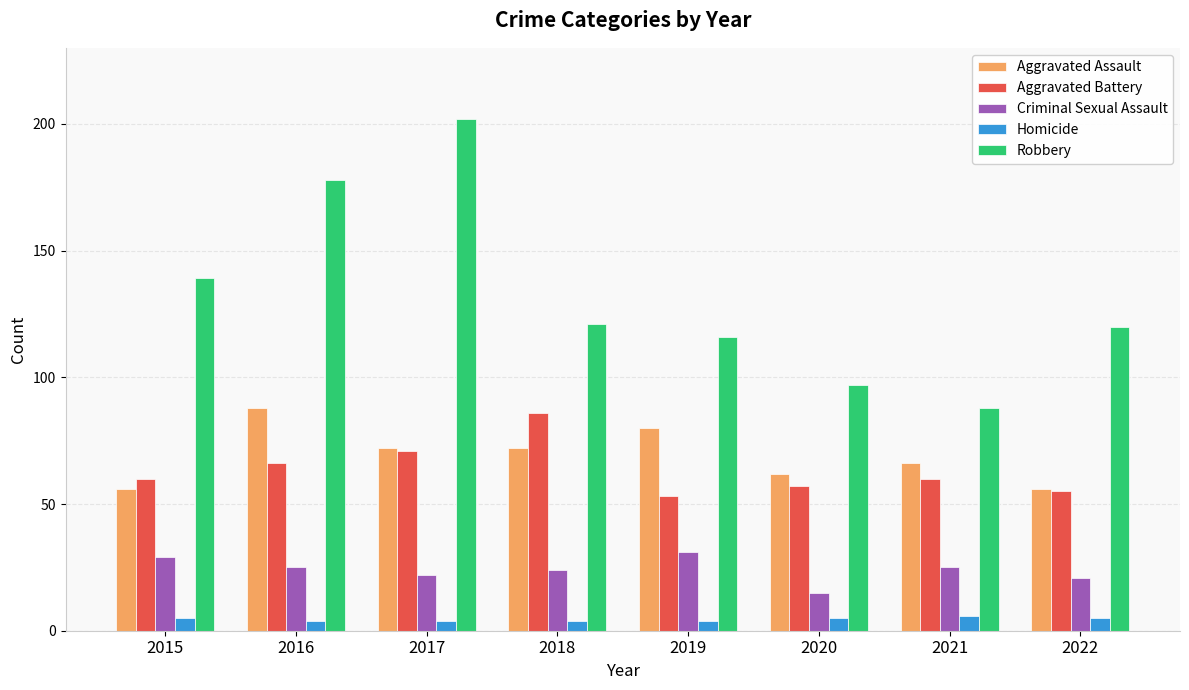

Reading left to right, extract all data points from this chart.

Aggravated Assault: 2015=56	2016=88	2017=72	2018=72	2019=80	2020=62	2021=66	2022=56
Aggravated Battery: 2015=60	2016=66	2017=71	2018=86	2019=53	2020=57	2021=60	2022=55
Criminal Sexual Assault: 2015=29	2016=25	2017=22	2018=24	2019=31	2020=15	2021=25	2022=21
Homicide: 2015=5	2016=4	2017=4	2018=4	2019=4	2020=5	2021=6	2022=5
Robbery: 2015=139	2016=178	2017=202	2018=121	2019=116	2020=97	2021=88	2022=120